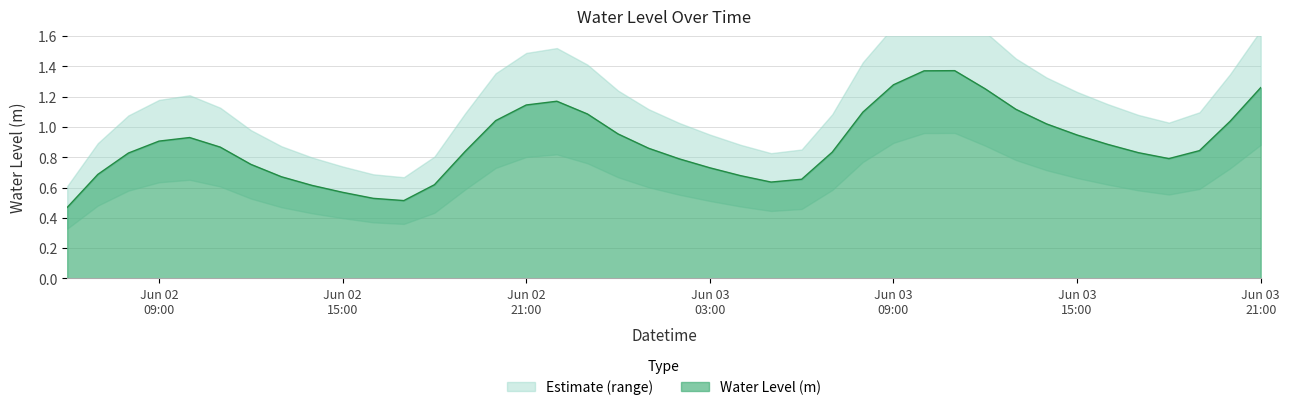

Reading right to left, list all the values displayed in this chart.

1.3	1.0	0.8	0.8	0.8	0.9	0.9	1.0	1.1	1.3	1.4	1.4	1.3	1.1	0.8	0.7	0.6	0.7	0.7	0.8	0.9	1.0	1.1	1.2	1.1	1.0	0.8	0.6	0.5	0.5	0.6	0.6	0.7	0.8	0.9	0.9	0.9	0.8	0.7	0.5